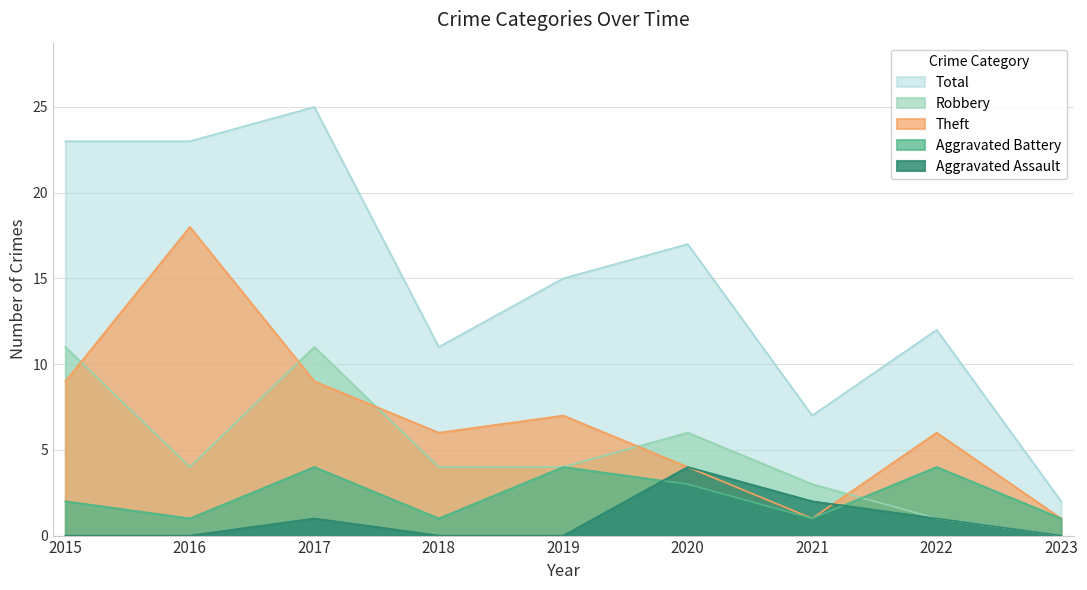

True or false: Aggravated Assault and Robbery cross at least once.

False